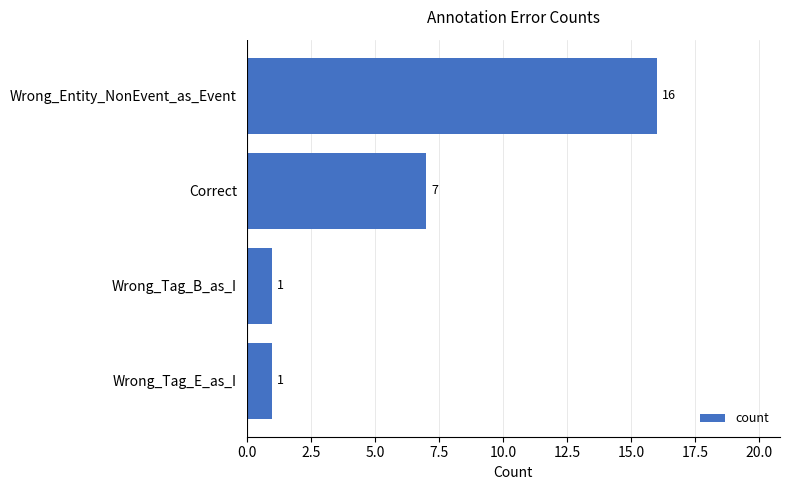

Reading top to bottom, extract all data points from this chart.

Wrong_Entity_NonEvent_as_Event=16	Correct=7	Wrong_Tag_B_as_I=1	Wrong_Tag_E_as_I=1